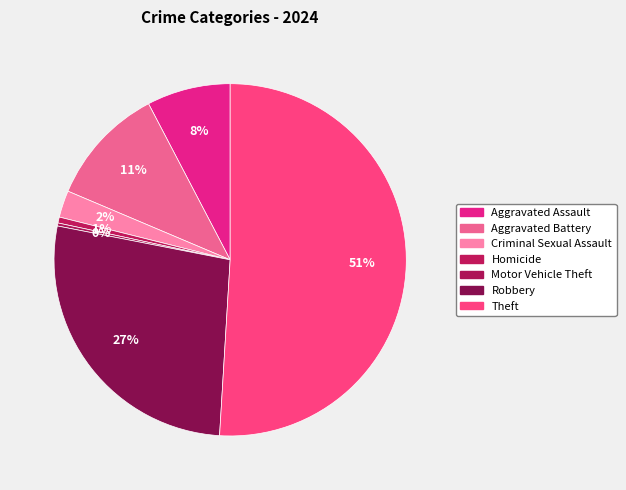

Which category has the biggest portion of the pie?

Theft